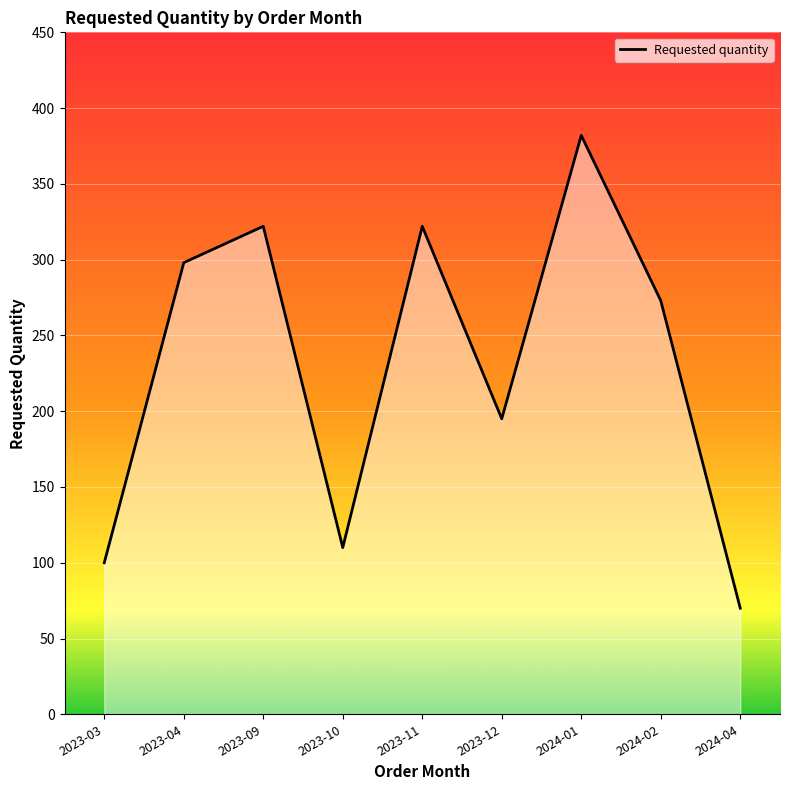

At which category does the chart reach its minimum across all series?

2024-04